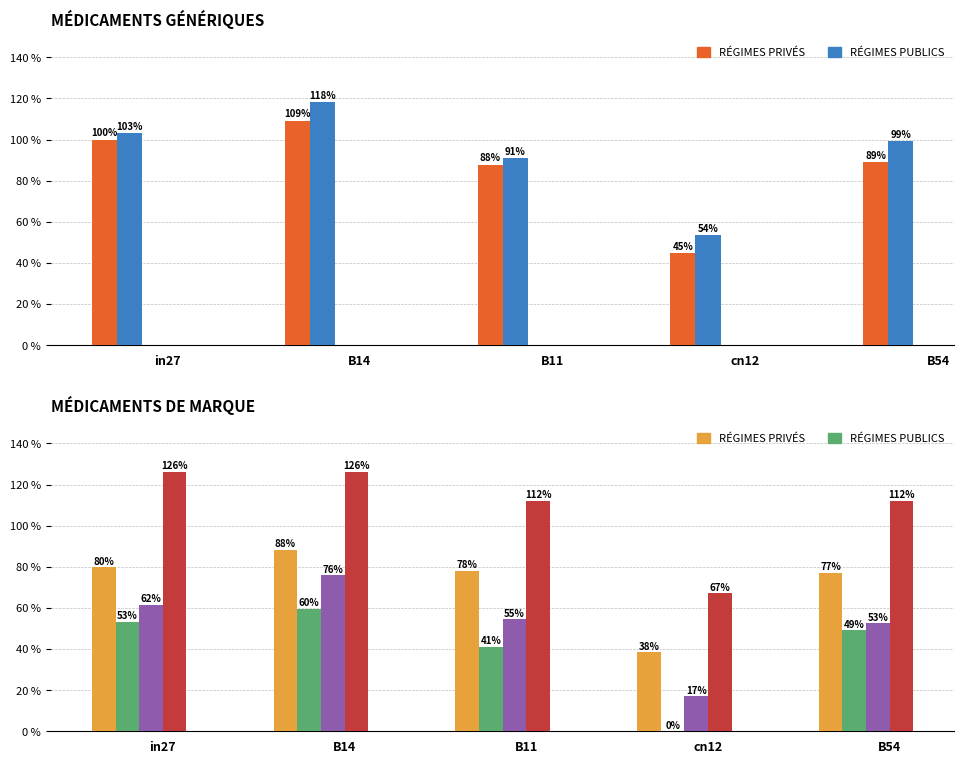

Which category has the lowest value across all series?

cn12